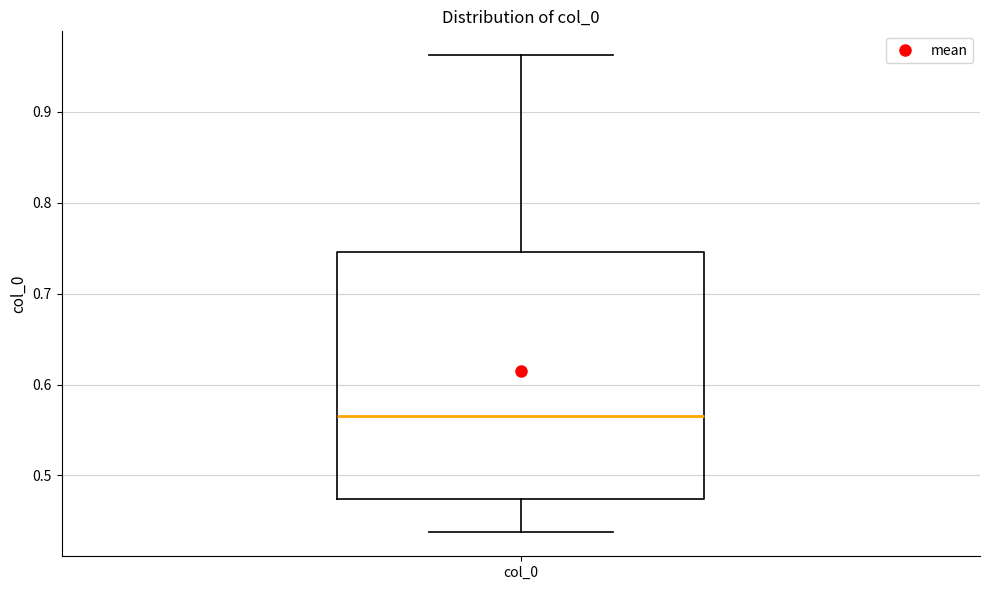

Transcribe this box plot: give where the median line is, the range the box spans, and where the two whiskers end, as read against the y-axis. The values are not printed on the chart, so give them approximately, as read against the axis.

median 0.57, box 0.47 to 0.75, whiskers 0.44 to 0.96